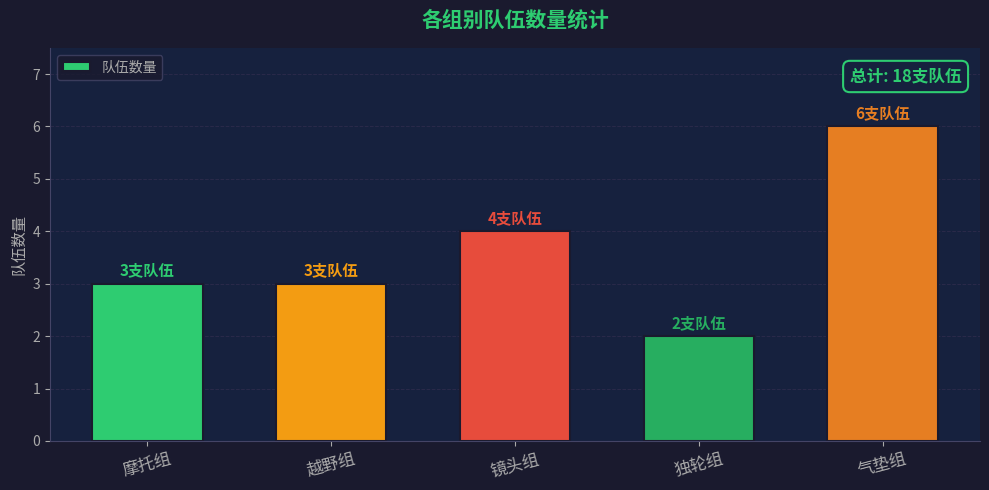

What is the sum of all values?

18